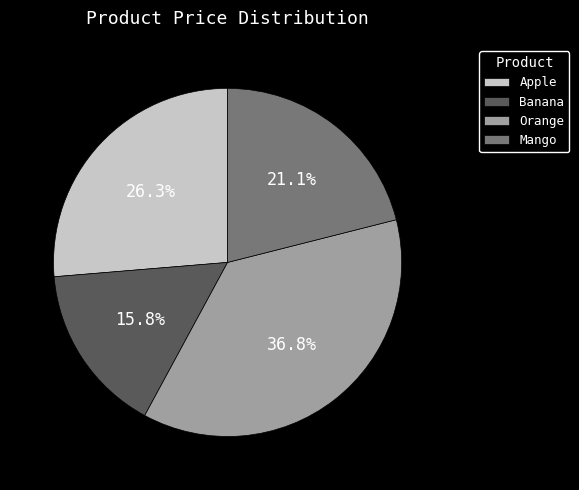

How many segments does this pie chart have?

4